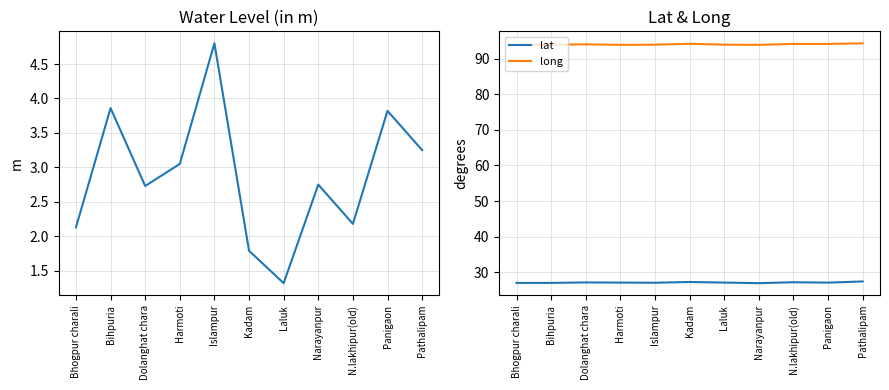

The value of water_level (in m) at N.lakhipur(old) is 3.5. True or false?

False